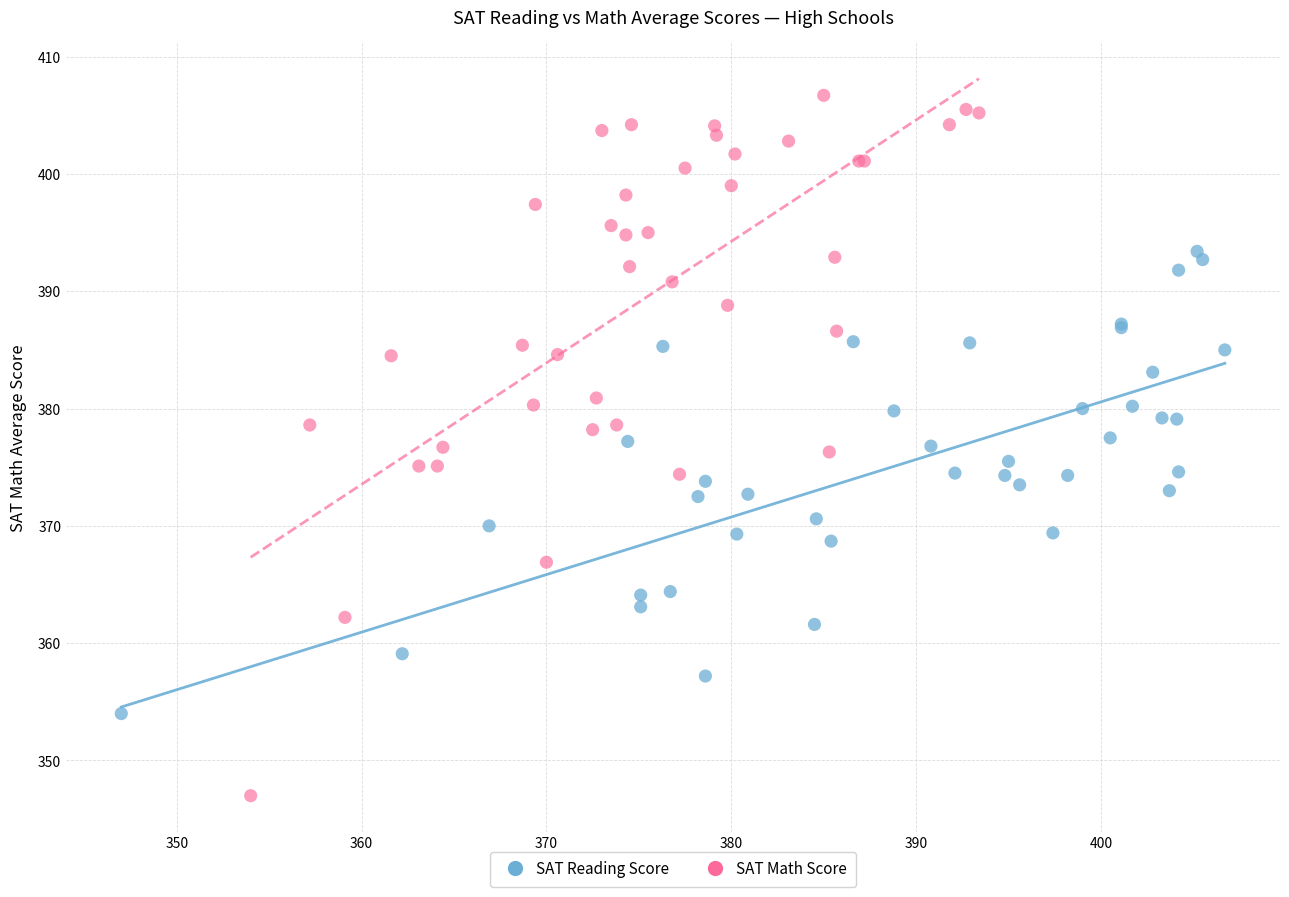

Which series has the widest spread of Y values?

SAT Math Score